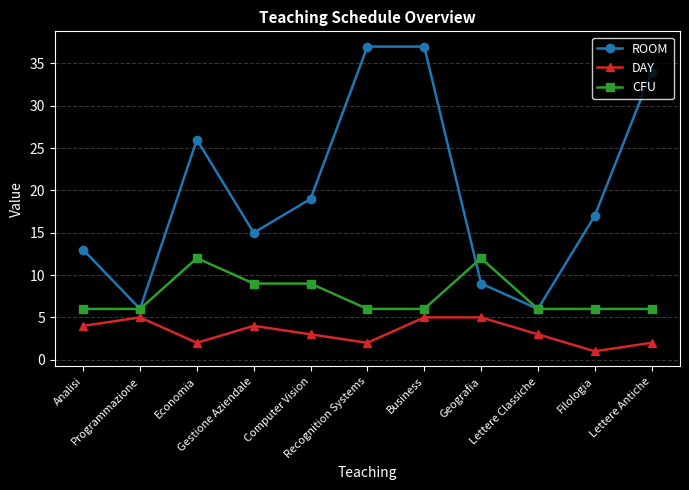

How many distinct data groups are displayed?

3